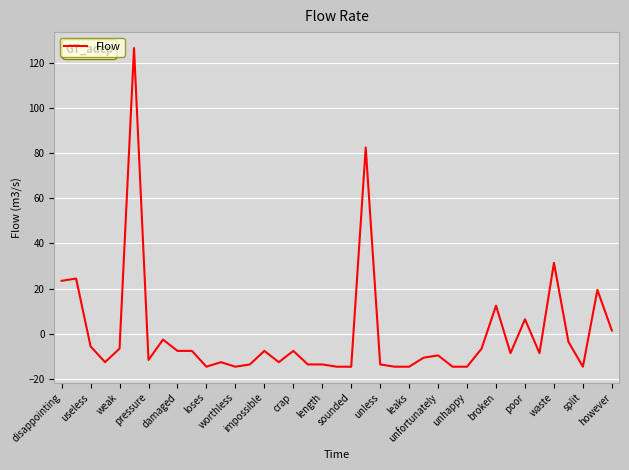

Reading right to left, list all the values displayed in this chart.

1.4	19.4	-14.6	-3.6	31.4	-8.6	6.4	-8.6	12.4	-6.6	-14.6	-14.6	-9.6	-10.6	-14.6	-14.6	-13.6	82.4	-14.6	-14.6	-13.6	-13.6	-7.6	-12.6	-7.6	-13.6	-14.6	-12.6	-14.6	-7.6	-7.6	-2.6	-11.6	126.4	-6.6	-12.6	-5.6	24.4	23.4